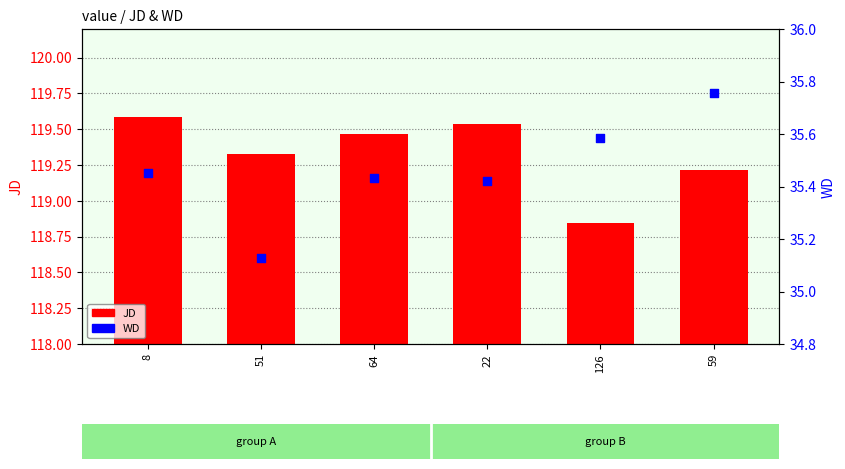

Which series has the largest Y range (max minus min)?

JD